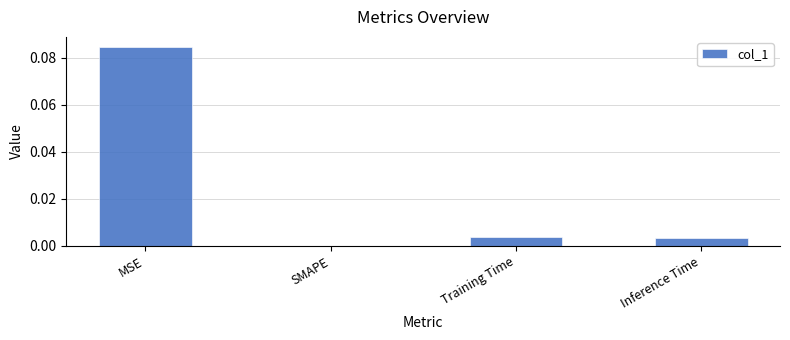

Is it true that the value at SMAPE is 0.0?

True